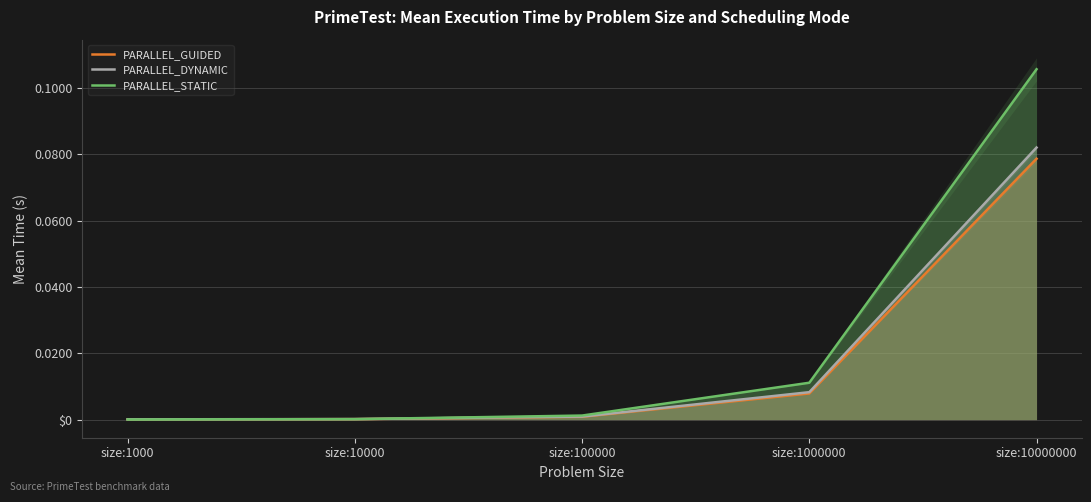

Which series has the widest spread of values?

PARALLEL_STATIC